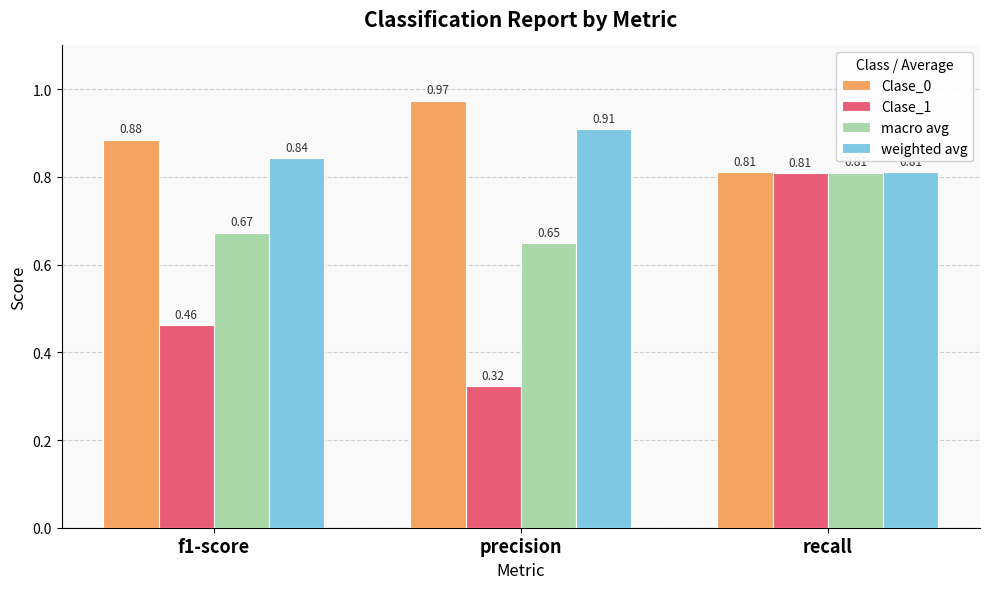

At which category is the sum across all series the highest?

recall